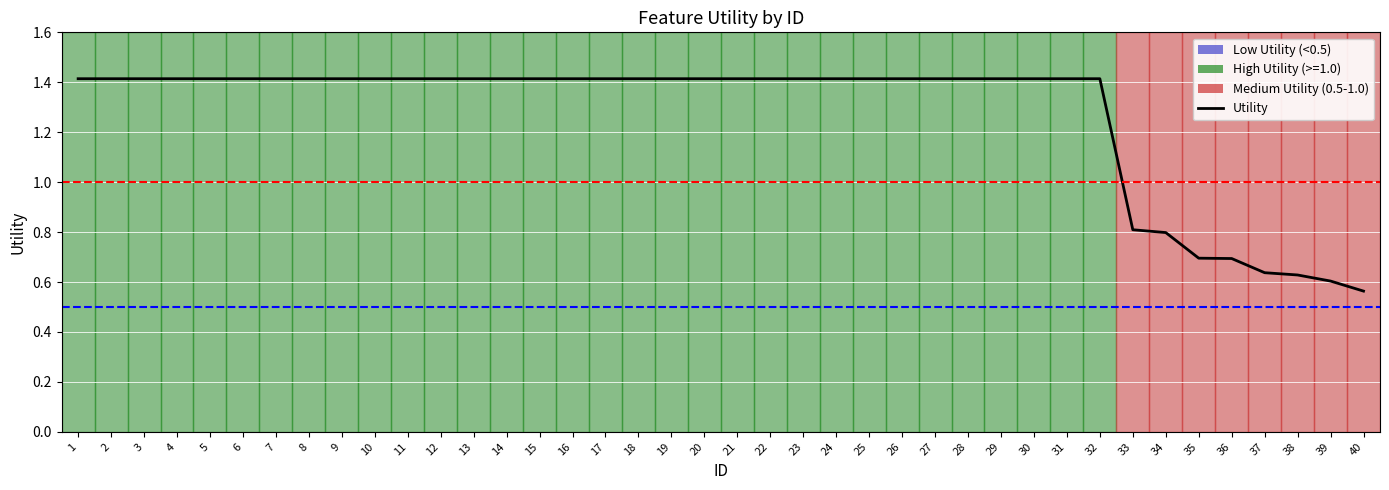

Between 6 and 40, which is larger?

6